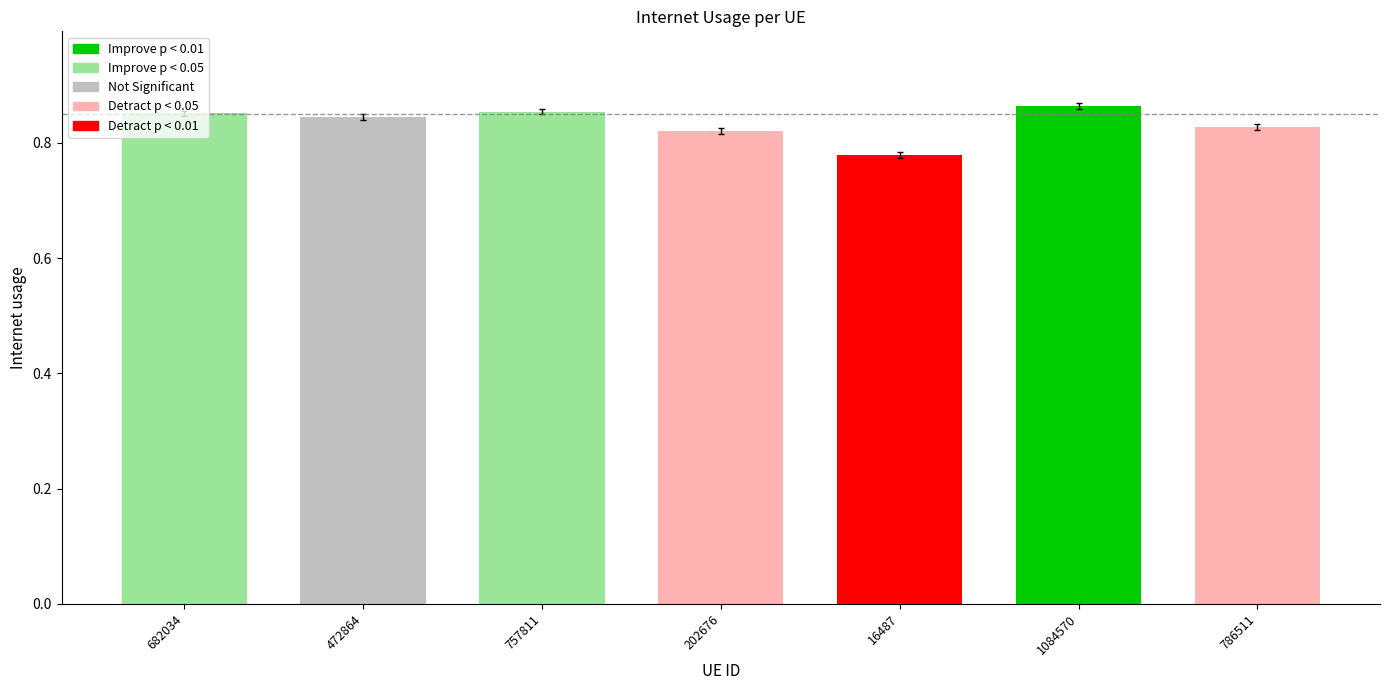

Rank the categories by value from highest to lowest.

1084570, 757811, 682034, 472864, 786511, 202676, 16487